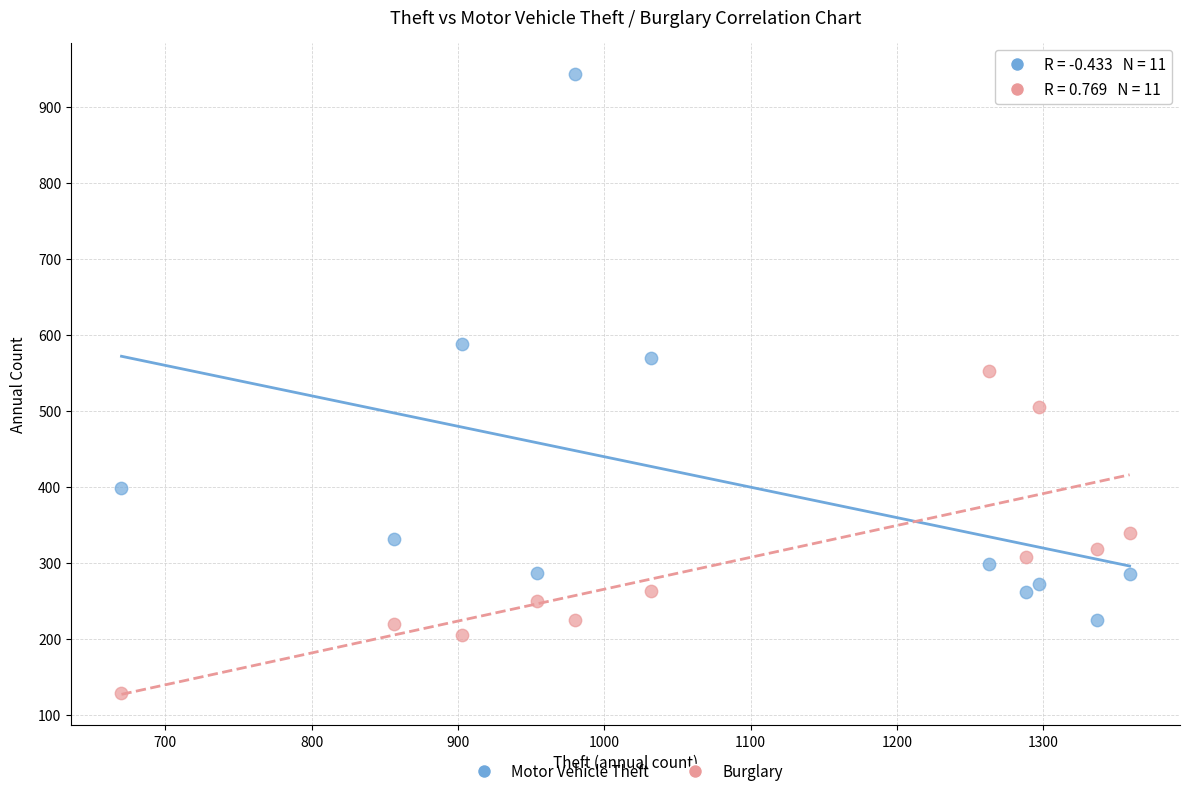

Which series contains the lowest Y value?

Burglary